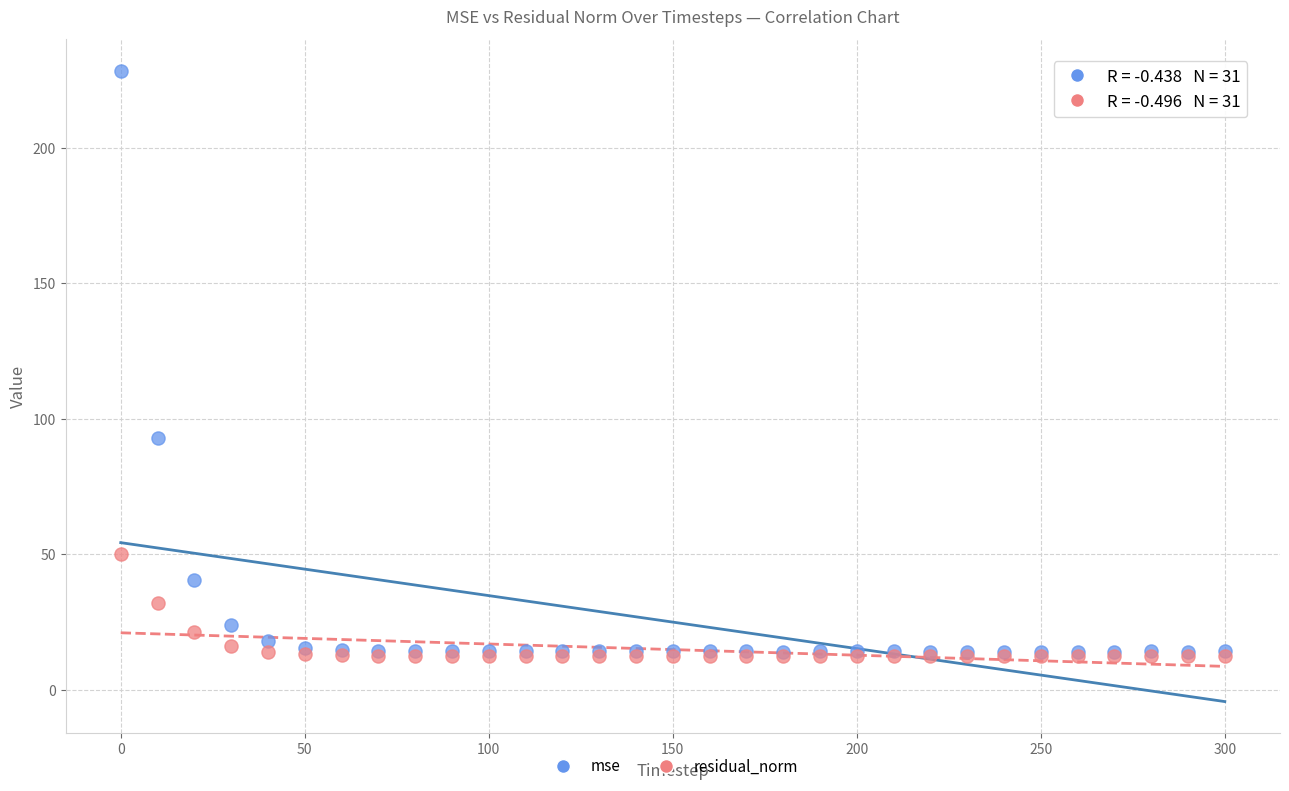

Across all series, what Y value is closest to 120?

93.0